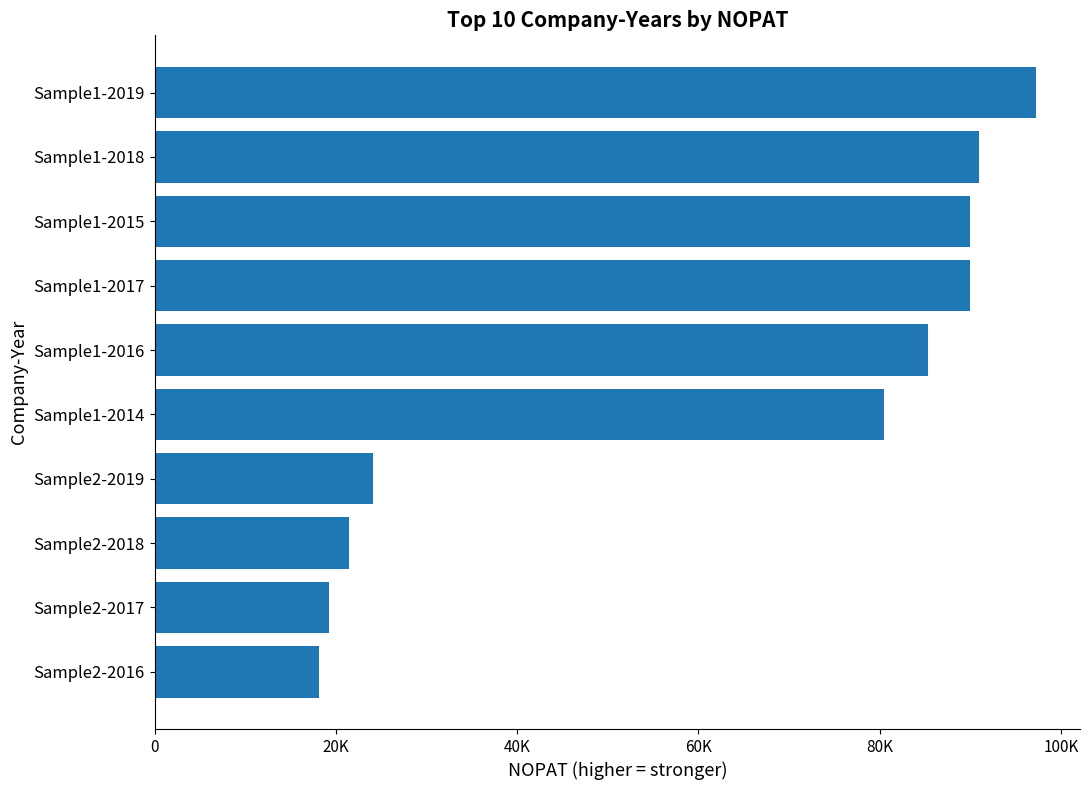

Which label corresponds to the largest value in the chart?

Sample1-2019